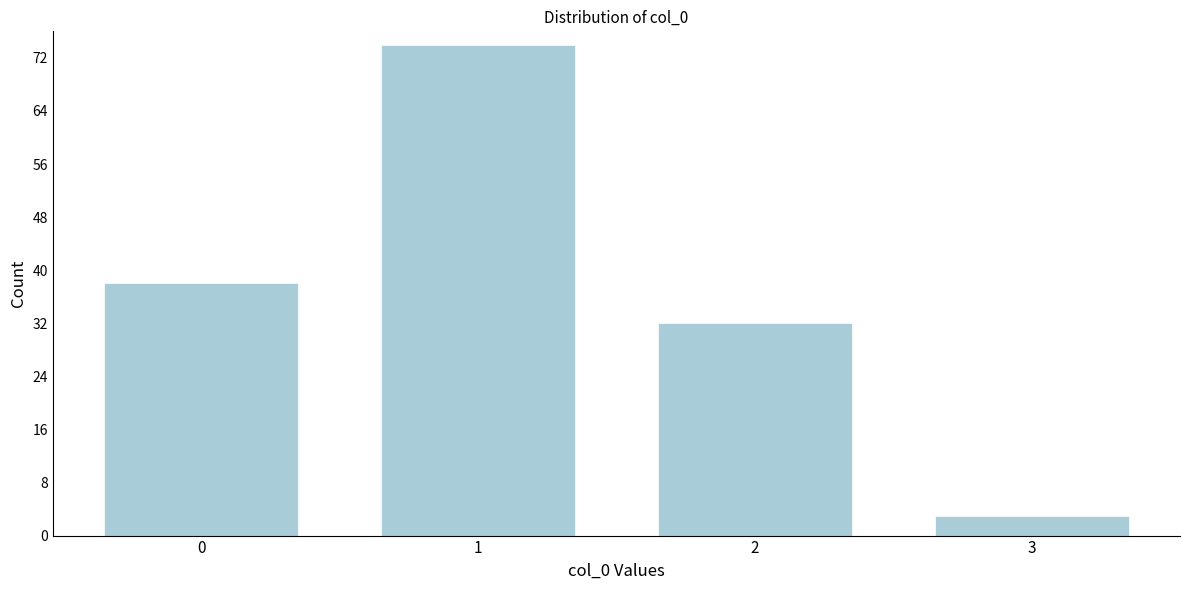

Reading right to left, transcribe all the data shown in this chart.

3=3	2=32	1=74	0=38